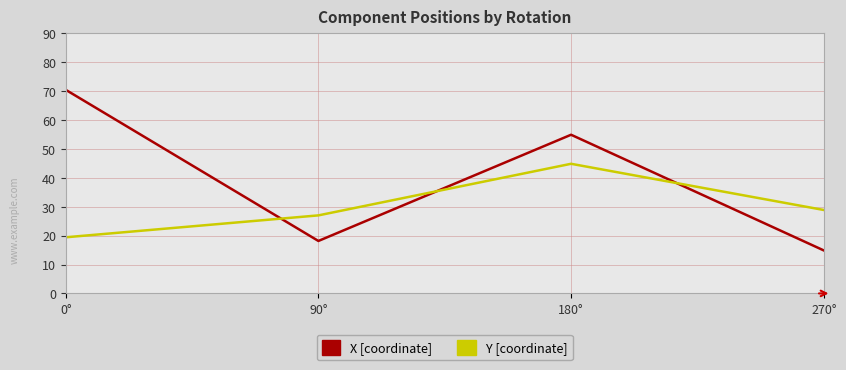

True or false: X [coordinate] and Y [coordinate] cross at least once.

True